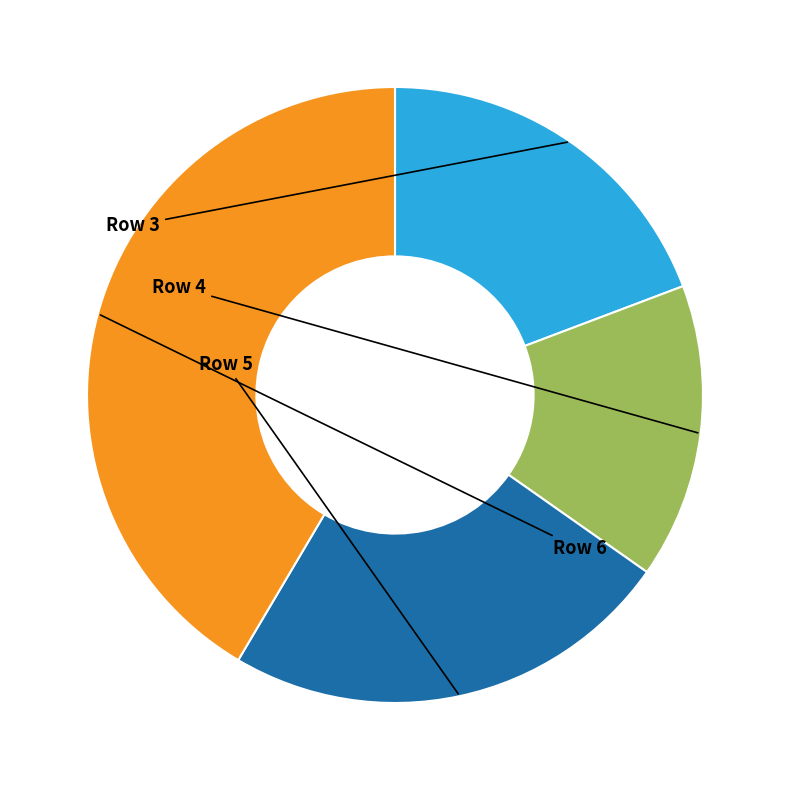

Is there a majority slice in this chart?

No